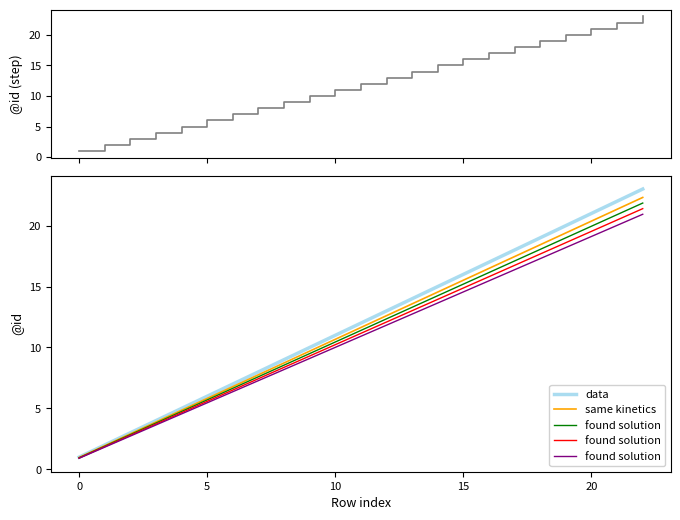

True or false: same kinetics has more than 0 points higher than both neighbors.

False